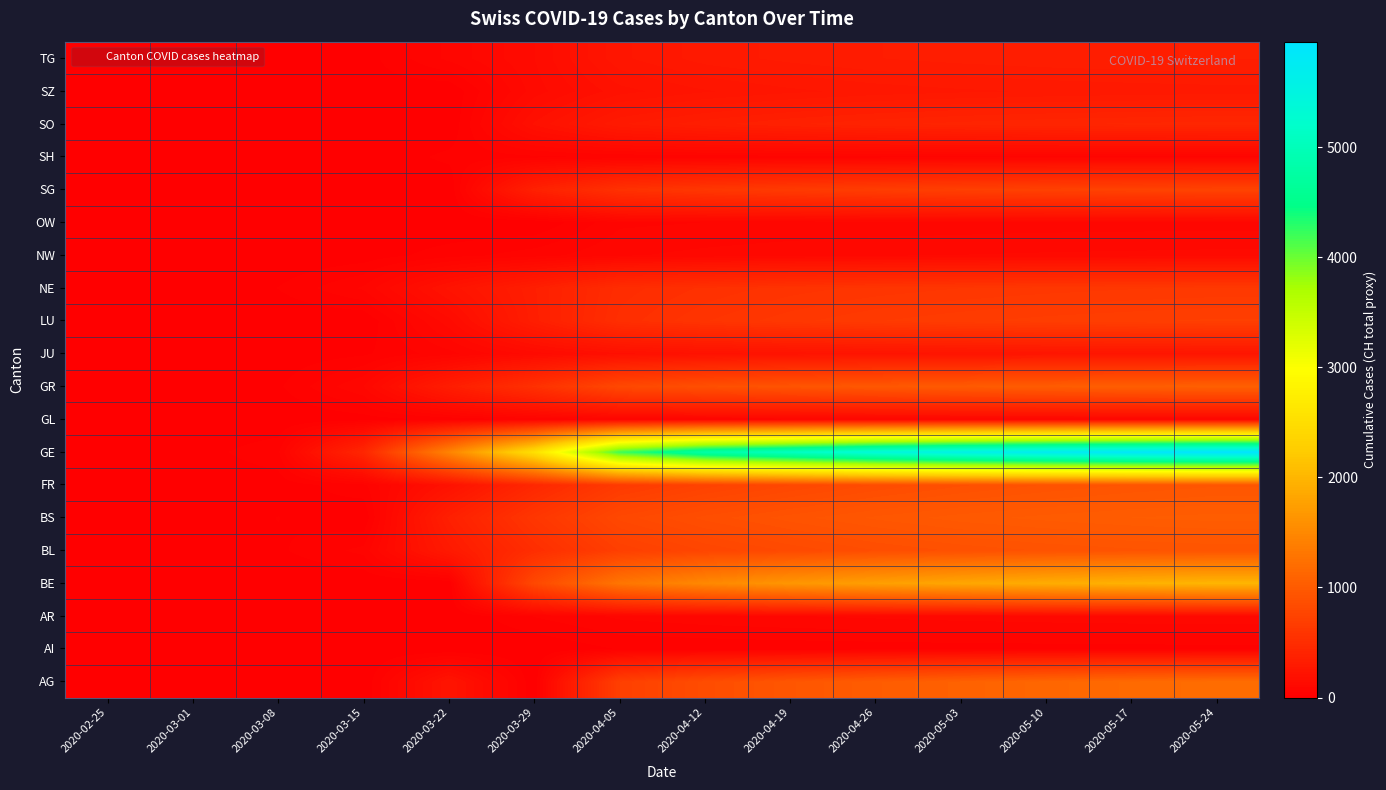

Reading left to right, what are all the values shown in this chart?

AG: 2020-02-25=0	2020-03-01=0	2020-03-08=0	2020-03-15=0	2020-03-22=232	2020-03-29=0	2020-04-05=700	2020-04-12=850	2020-04-19=950	2020-04-26=1020	2020-05-03=1080	2020-05-10=1130	2020-05-17=1170	2020-05-24=1200
AI: 2020-02-25=0	2020-03-01=0	2020-03-08=0	2020-03-15=0	2020-03-22=0	2020-03-29=0	2020-04-05=25	2020-04-12=28	2020-04-19=30	2020-04-26=32	2020-05-03=34	2020-05-10=35	2020-05-17=36	2020-05-24=37
AR: 2020-02-25=0	2020-03-01=0	2020-03-08=1	2020-03-15=0	2020-03-22=0	2020-03-29=48	2020-04-05=75	2020-04-12=85	2020-04-19=92	2020-04-26=98	2020-05-03=103	2020-05-10=107	2020-05-17=110	2020-05-24=112
BE: 2020-02-25=0	2020-03-01=2	2020-03-08=0	2020-03-15=0	2020-03-22=0	2020-03-29=798	2020-04-05=1293	2020-04-12=1500	2020-04-19=1650	2020-04-26=1750	2020-05-03=1830	2020-05-10=1900	2020-05-17=1955	2020-05-24=1995
BL: 2020-02-25=0	2020-03-01=2	2020-03-08=19	2020-03-15=54	2020-03-22=289	2020-03-29=511	2020-04-05=700	2020-04-12=770	2020-04-19=820	2020-04-26=860	2020-05-03=890	2020-05-10=910	2020-05-17=925	2020-05-24=935
BS: 2020-02-25=0	2020-03-01=1	2020-03-08=24	2020-03-15=0	2020-03-22=356	2020-03-29=605	2020-04-05=800	2020-04-12=870	2020-04-19=920	2020-04-26=960	2020-05-03=990	2020-05-10=1010	2020-05-17=1025	2020-05-24=1035
FR: 2020-02-25=0	2020-03-01=1	2020-03-08=8	2020-03-15=40	2020-03-22=202	2020-03-29=442	2020-04-05=650	2020-04-12=730	2020-04-19=790	2020-04-26=840	2020-05-03=880	2020-05-10=910	2020-05-17=933	2020-05-24=950
GE: 2020-02-25=0	2020-03-01=10	2020-03-08=42	2020-03-15=431	2020-03-22=1449	2020-03-29=2538	2020-04-05=4200	2020-04-12=4800	2020-04-19=5100	2020-04-26=5400	2020-05-03=5600	2020-05-10=5750	2020-05-17=5870	2020-05-24=5960
GL: 2020-02-25=0	2020-03-01=0	2020-03-08=0	2020-03-15=10	2020-03-22=29	2020-03-29=50	2020-04-05=65	2020-04-12=70	2020-04-19=74	2020-04-26=77	2020-05-03=79	2020-05-10=81	2020-05-17=82	2020-05-24=83
GR: 2020-02-25=0	2020-03-01=6	2020-03-08=19	2020-03-15=93	2020-03-22=327	2020-03-29=542	2020-04-05=800	2020-04-12=880	2020-04-19=930	2020-04-26=970	2020-05-03=1000	2020-05-10=1025	2020-05-17=1044	2020-05-24=1058
JU: 2020-02-25=0	2020-03-01=1	2020-03-08=5	2020-03-15=19	2020-03-22=61	2020-03-29=127	2020-04-05=180	2020-04-12=200	2020-04-19=215	2020-04-26=225	2020-05-03=232	2020-05-10=238	2020-05-17=242	2020-05-24=245
LU: 2020-02-25=0	2020-03-01=0	2020-03-08=0	2020-03-15=0	2020-03-22=131	2020-03-29=339	2020-04-05=520	2020-04-12=580	2020-04-19=620	2020-04-26=650	2020-05-03=670	2020-05-10=685	2020-05-17=695	2020-05-24=703
NE: 2020-02-25=0	2020-03-01=1	2020-03-08=24	2020-03-15=74	2020-03-22=216	2020-03-29=346	2020-04-05=500	2020-04-12=540	2020-04-19=570	2020-04-26=590	2020-05-03=605	2020-05-10=617	2020-05-17=626	2020-05-24=633
NW: 2020-02-25=0	2020-03-01=0	2020-03-08=0	2020-03-15=8	2020-03-22=36	2020-03-29=59	2020-04-05=90	2020-04-12=100	2020-04-19=108	2020-04-26=113	2020-05-03=117	2020-05-10=120	2020-05-17=122	2020-05-24=124
OW: 2020-02-25=0	2020-03-01=0	2020-03-08=0	2020-03-15=0	2020-03-22=0	2020-03-29=0	2020-04-05=65	2020-04-12=70	2020-04-19=74	2020-04-26=77	2020-05-03=79	2020-05-10=81	2020-05-17=82	2020-05-24=83
SG: 2020-02-25=0	2020-03-01=0	2020-03-08=0	2020-03-15=0	2020-03-22=0	2020-03-29=365	2020-04-05=550	2020-04-12=610	2020-04-19=650	2020-04-26=680	2020-05-03=705	2020-05-10=722	2020-05-17=735	2020-05-24=744
SH: 2020-02-25=0	2020-03-01=0	2020-03-08=0	2020-03-15=1	2020-03-22=30	2020-03-29=41	2020-04-05=50	2020-04-12=55	2020-04-19=58	2020-04-26=60	2020-05-03=62	2020-05-10=63	2020-05-17=64	2020-05-24=65
SO: 2020-02-25=0	2020-03-01=0	2020-03-08=0	2020-03-15=0	2020-03-22=0	2020-03-29=190	2020-04-05=300	2020-04-12=340	2020-04-19=370	2020-04-26=390	2020-05-03=405	2020-05-10=416	2020-05-17=424	2020-05-24=430
SZ: 2020-02-25=0	2020-03-01=0	2020-03-08=0	2020-03-15=13	2020-03-22=0	2020-03-29=128	2020-04-05=200	2020-04-12=230	2020-04-19=250	2020-04-26=265	2020-05-03=275	2020-05-10=282	2020-05-17=287	2020-05-24=291
TG: 2020-02-25=0	2020-03-01=0	2020-03-08=1	2020-03-15=11	2020-03-22=76	2020-03-29=139	2020-04-05=250	2020-04-12=290	2020-04-19=310	2020-04-26=325	2020-05-03=335	2020-05-10=342	2020-05-17=347	2020-05-24=351